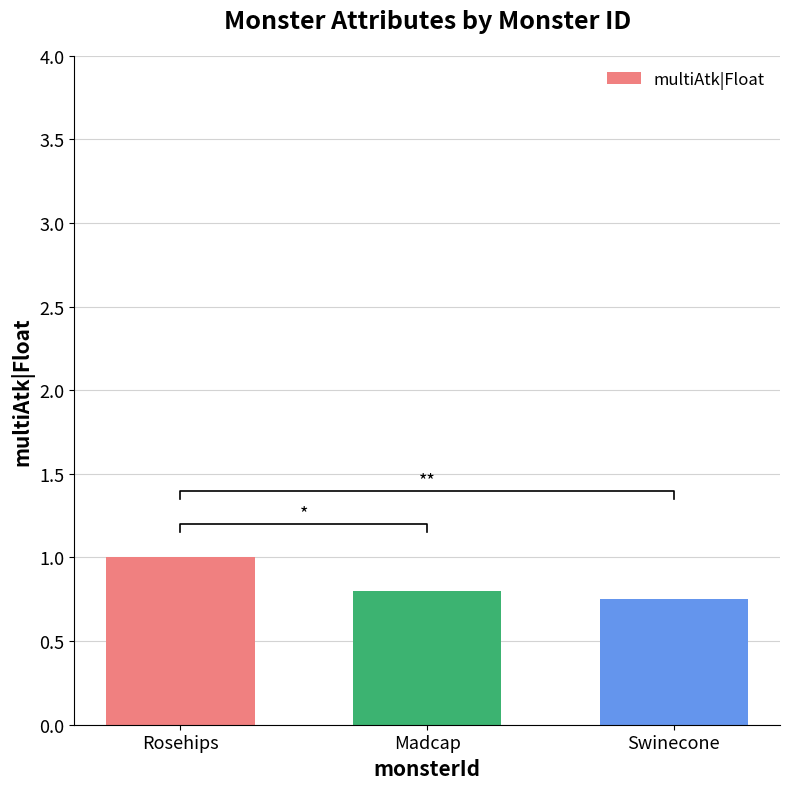

What is the maximum value shown in the chart?

1.0